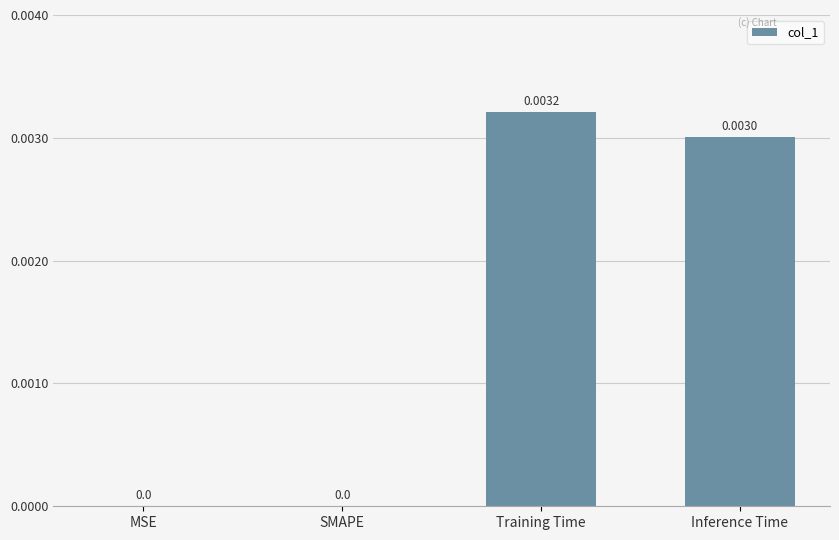

Which label corresponds to the largest value in the chart?

Training Time